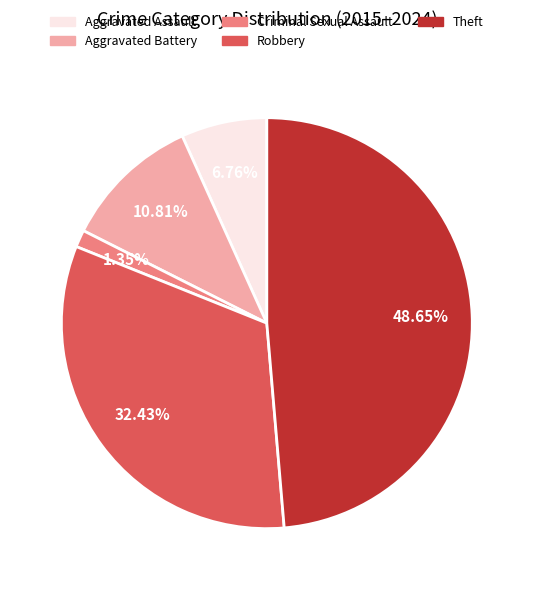

Which slice is the smallest?

Criminal Sexual Assault